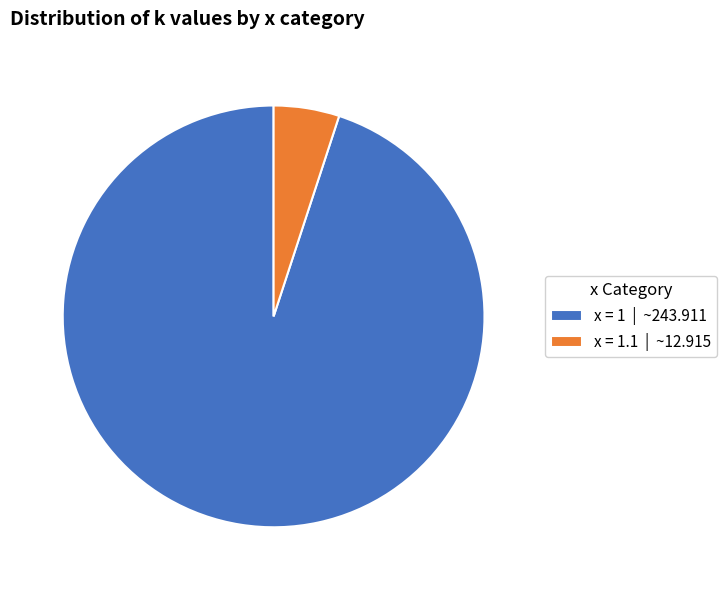

Which has a higher value, x = 1 | ~243.911 or x = 1.1 | ~12.915?

x = 1 | ~243.911